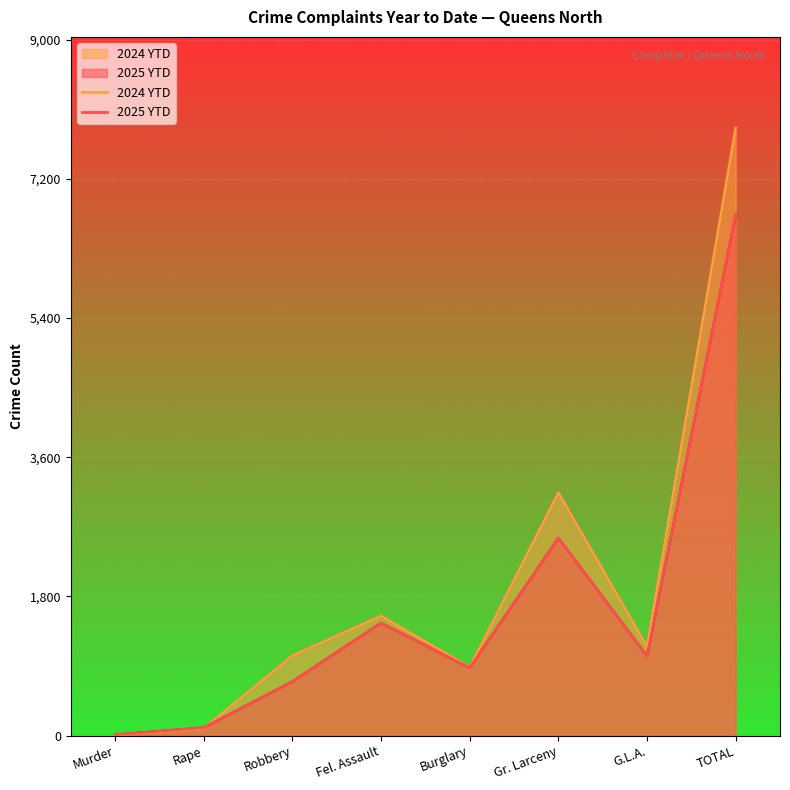

At which label does 2024 YTD reach its peak?

TOTAL